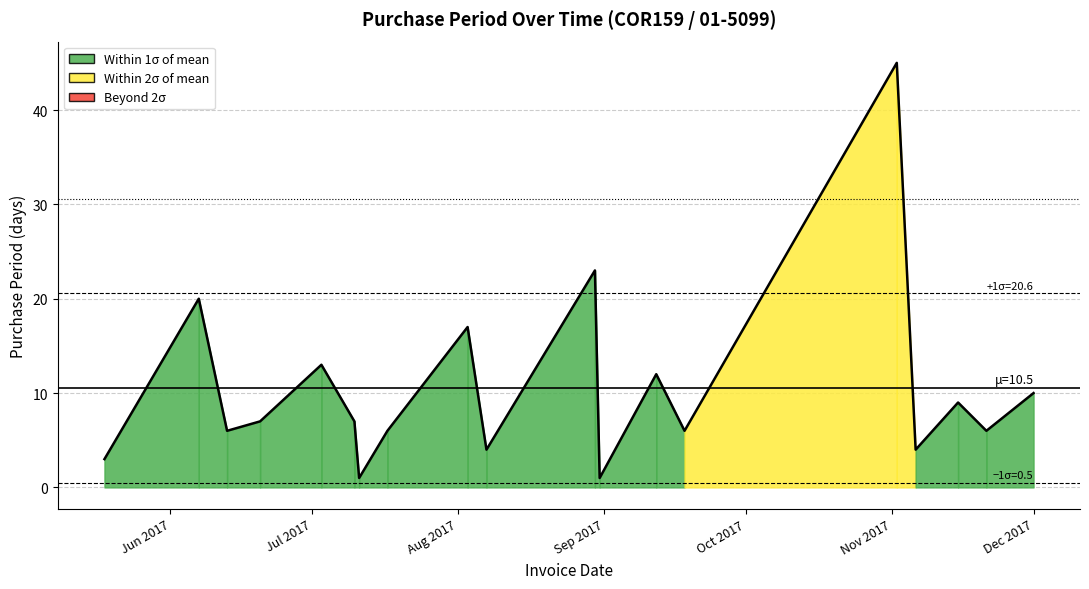

What is the greatest value displayed?

45